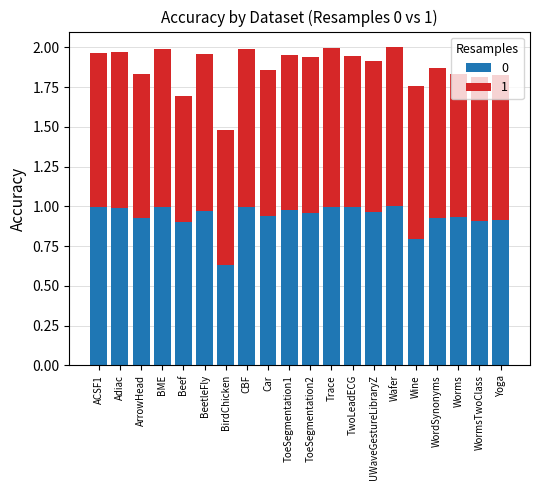

At how many categories does at least one series exceed 0?

20